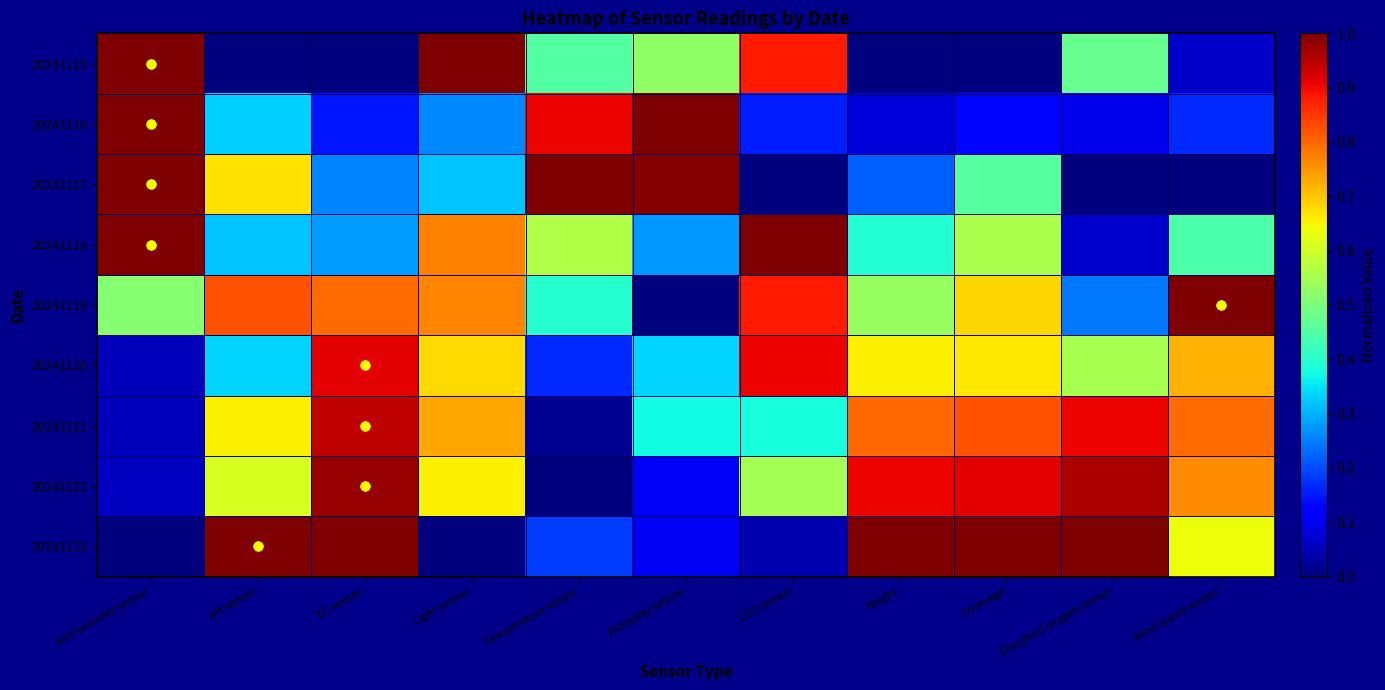

What is the total value across all series at Light sensor?

5.2